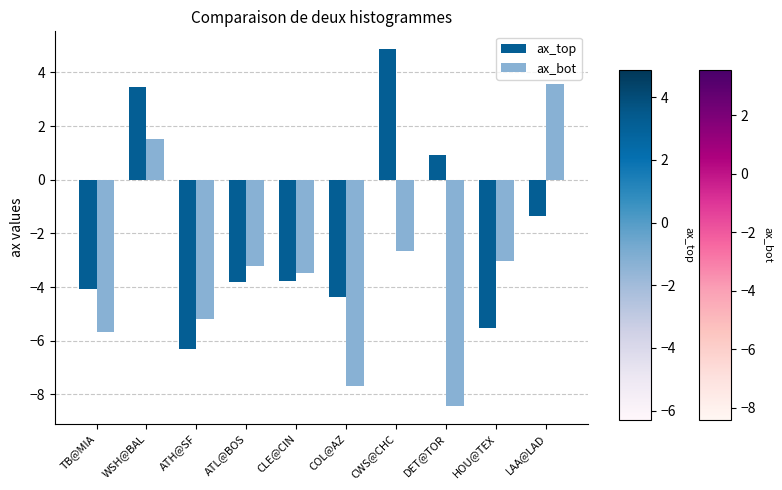

What is the label of the 1st bar from the right?

LAA@LAD